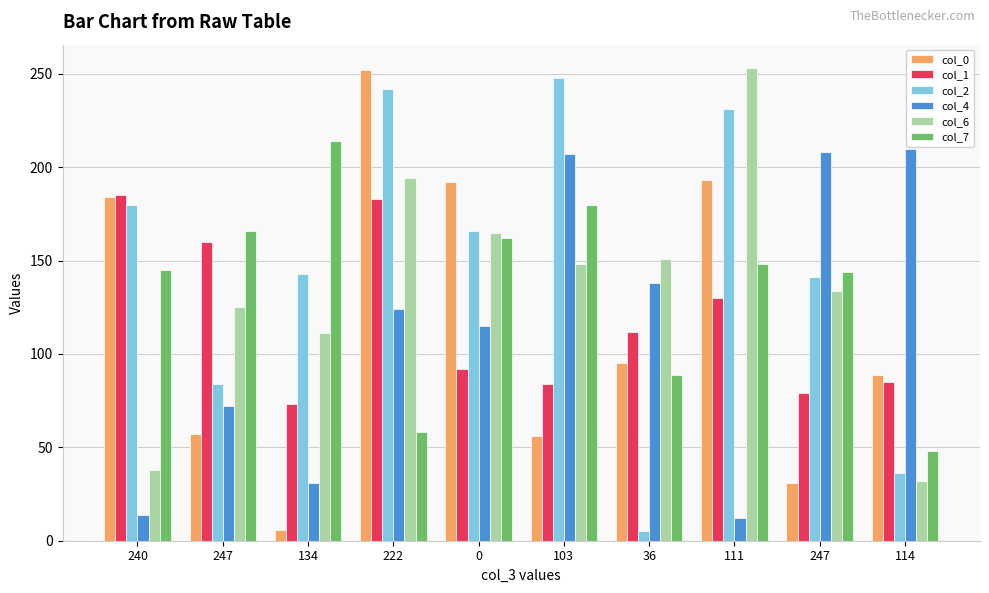

How many values in the col_1 series are below 112?

5